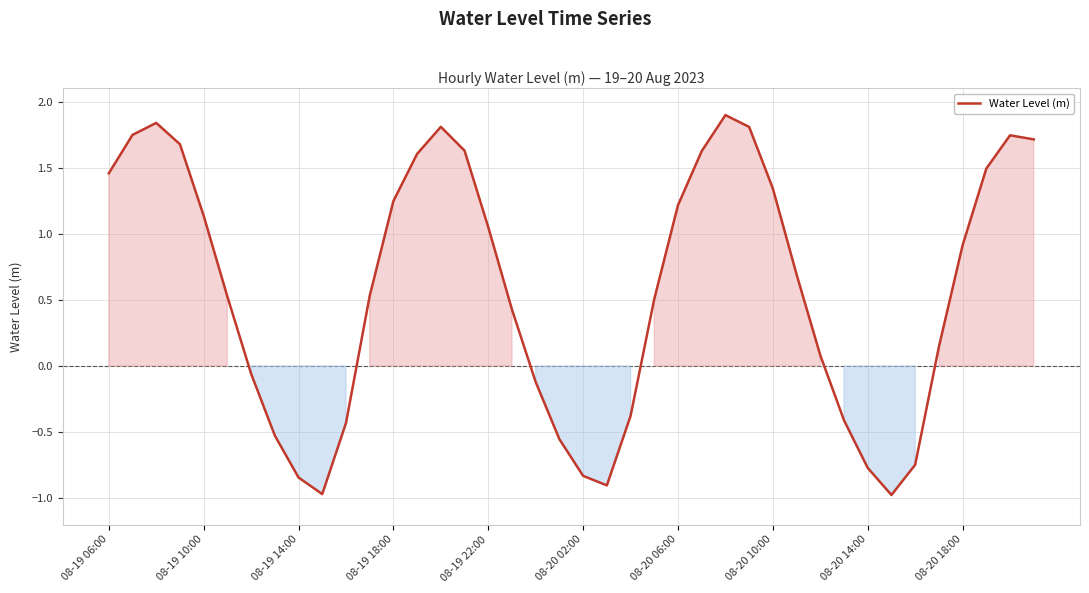

True or false: there are more than 0 points higher than both neighbors.

True